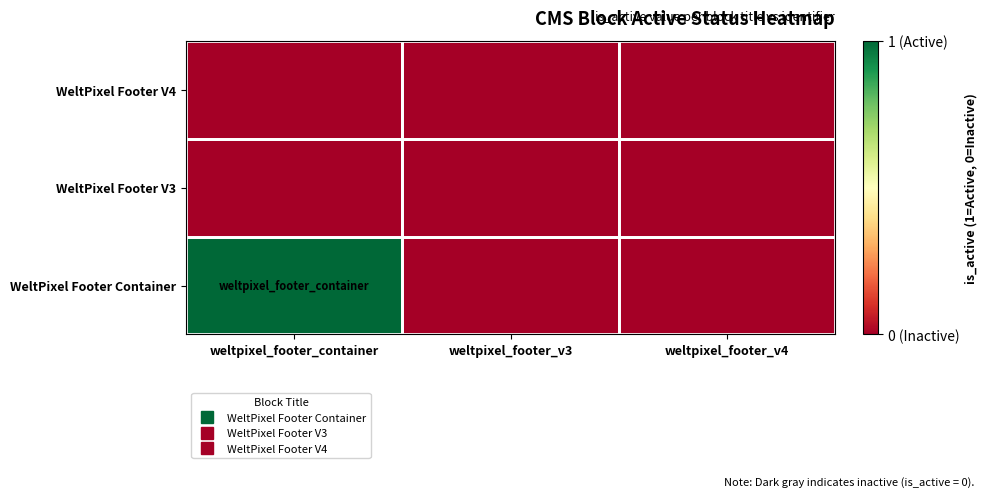

Reading left to right, list all the values displayed in this chart.

WeltPixel Footer Container: weltpixel_footer_container=1	weltpixel_footer_v3=0	weltpixel_footer_v4=0
WeltPixel Footer V3: weltpixel_footer_container=0	weltpixel_footer_v3=0	weltpixel_footer_v4=0
WeltPixel Footer V4: weltpixel_footer_container=0	weltpixel_footer_v3=0	weltpixel_footer_v4=0